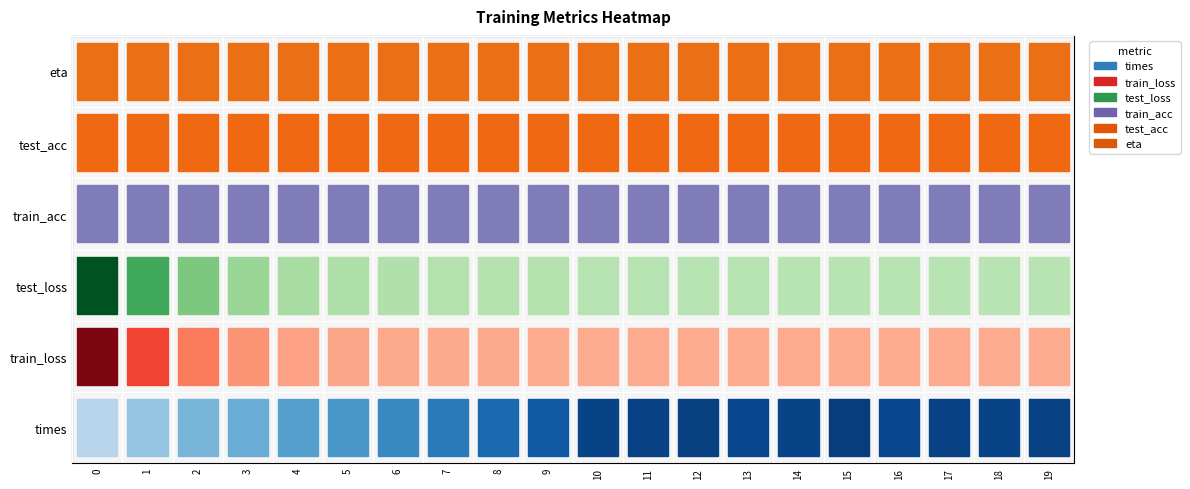

How many data points in times are less than 1?

8